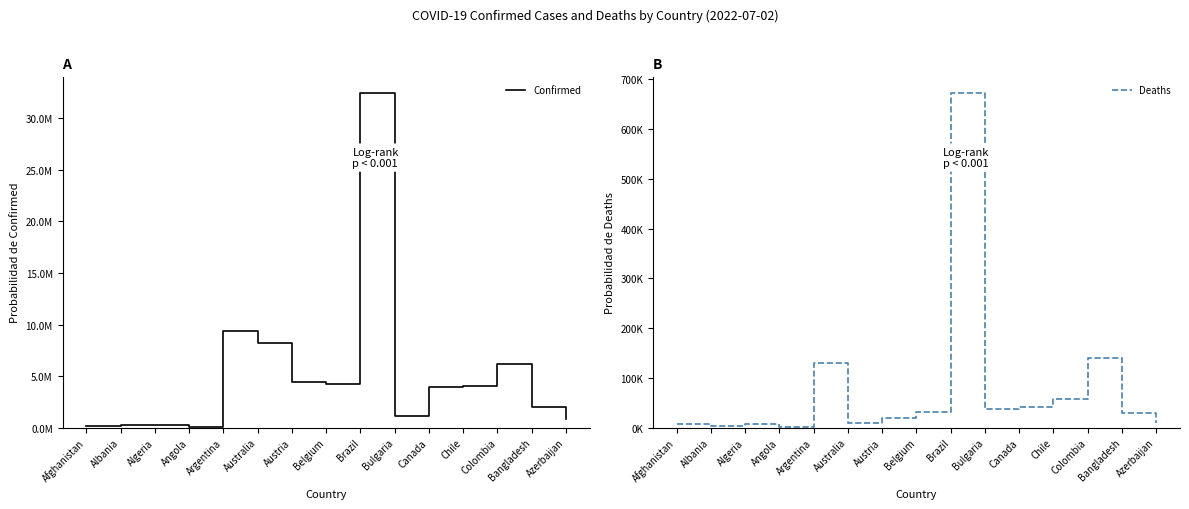

Rank the series by their average value, from highest to lowest.

Confirmed, Deaths